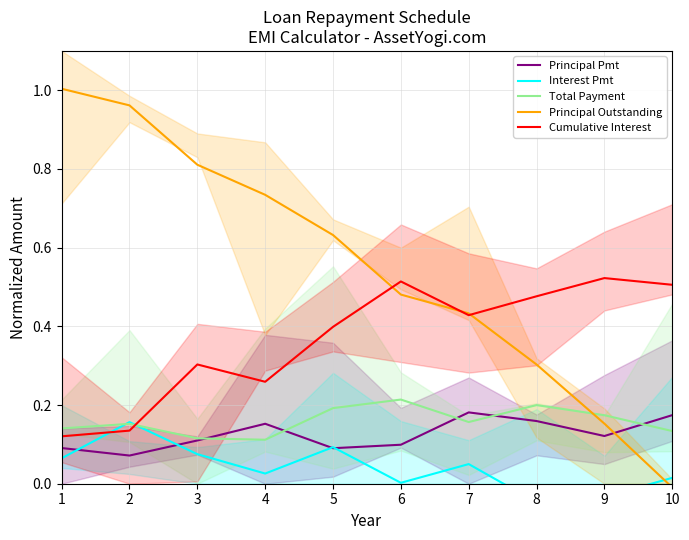

How many data points does each series have?

10